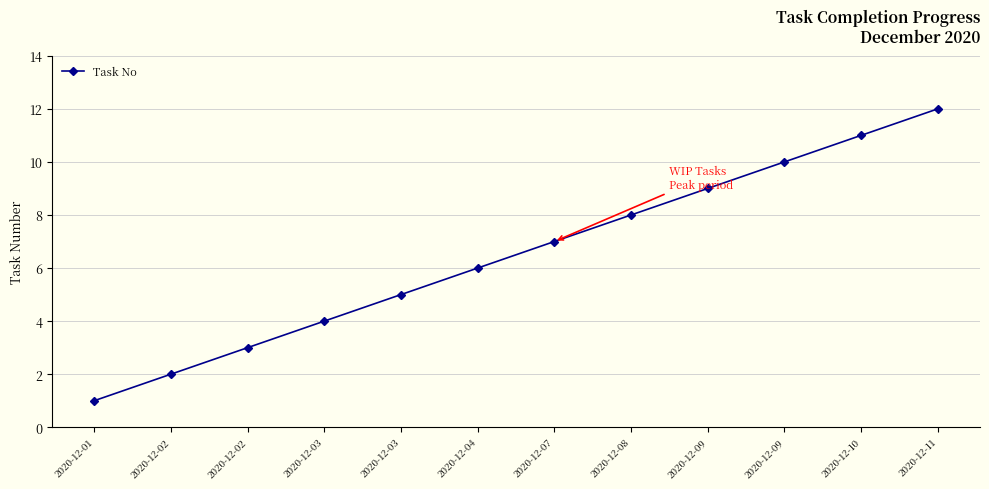

How many distinct data groups are displayed?

1